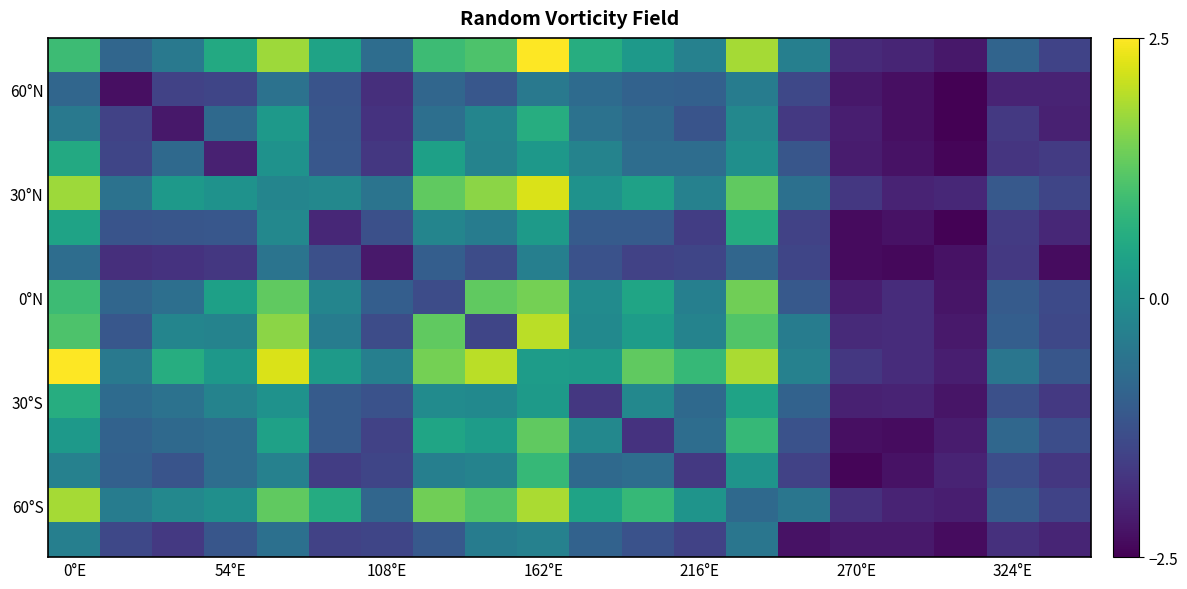

Count the number of data series in this chart.

15